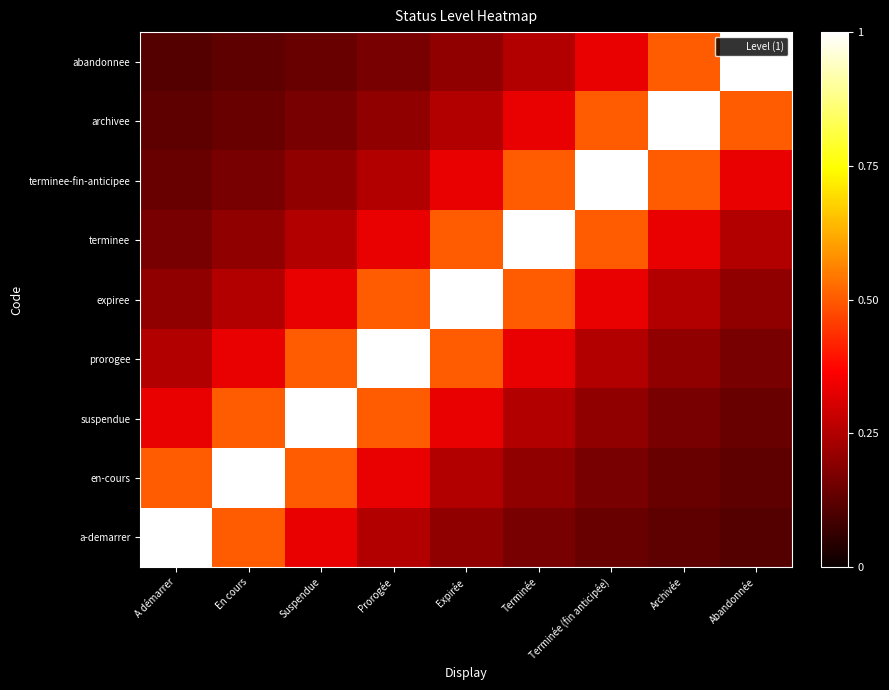

Rank the series by their maximum value, from highest to lowest.

a-demarrer, en-cours, suspendue, prorogee, expiree, terminee, terminee-fin-anticipee, archivee, abandonnee